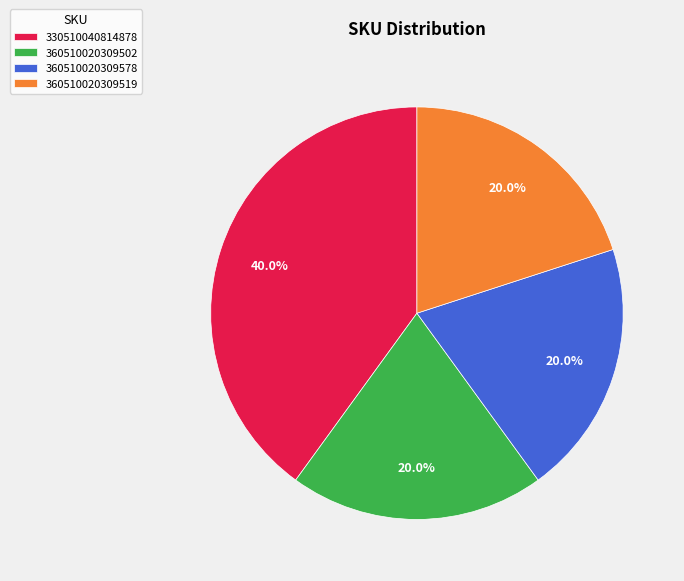

Which category has the biggest portion of the pie?

330510040814878